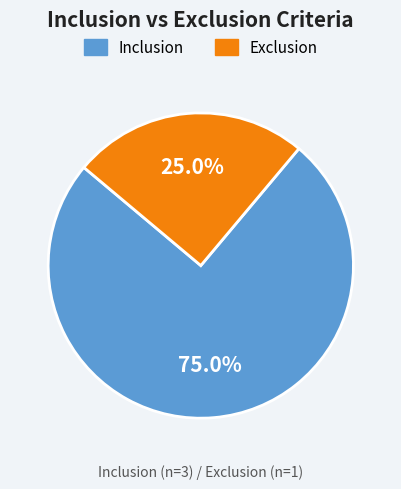

To the nearest percent, what is the average slice percentage?

50%